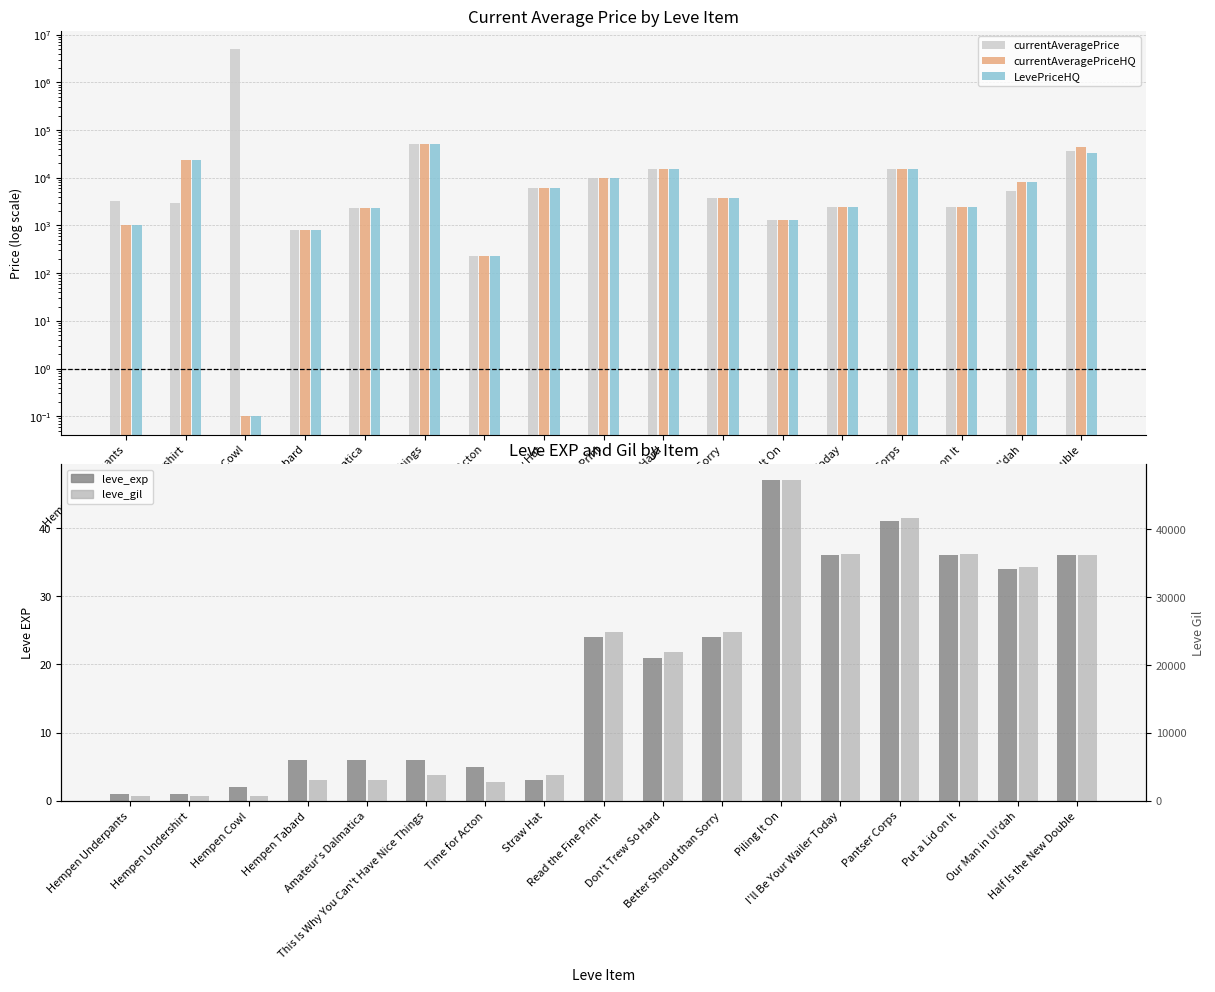

What is the sum of all leve_gil values?

322240.0